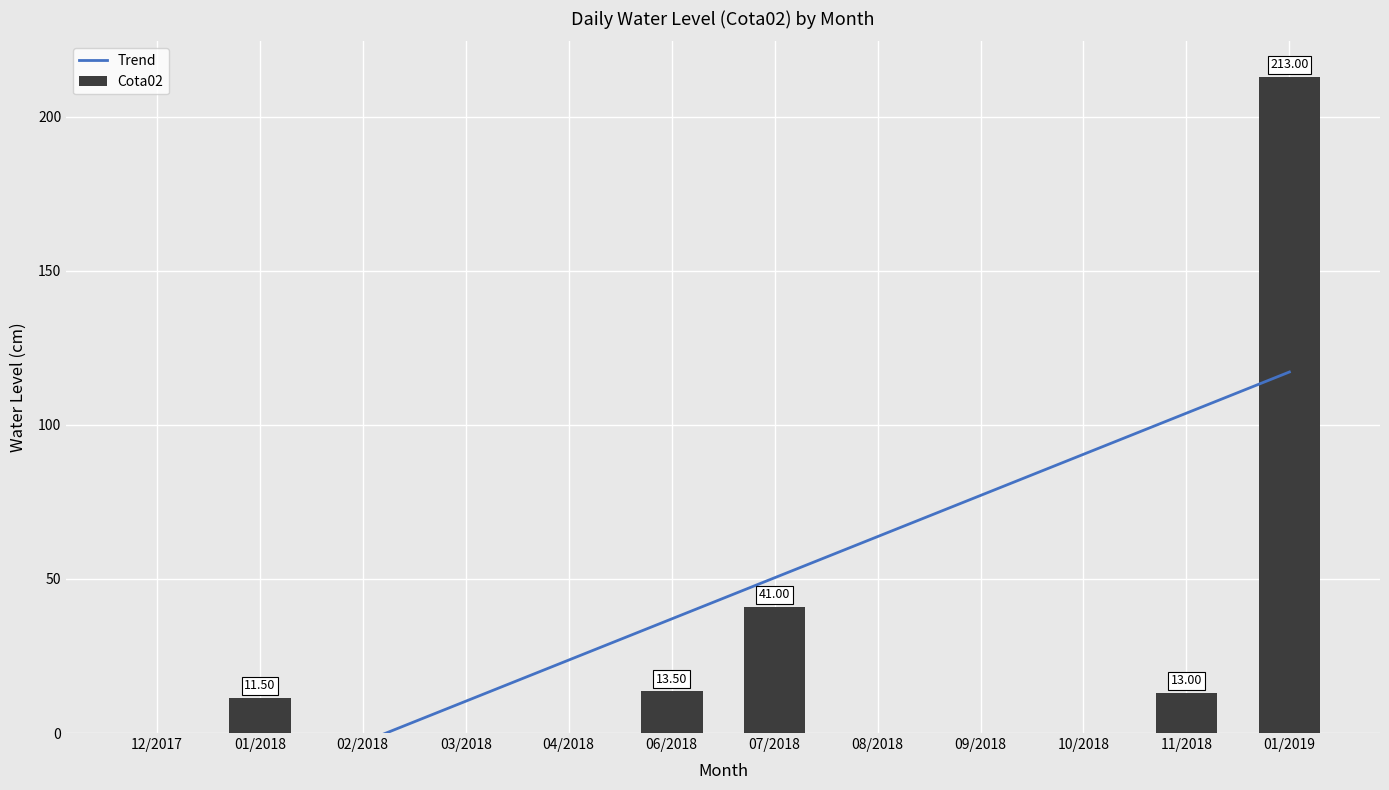

What is the maximum value shown in the chart?

213.0